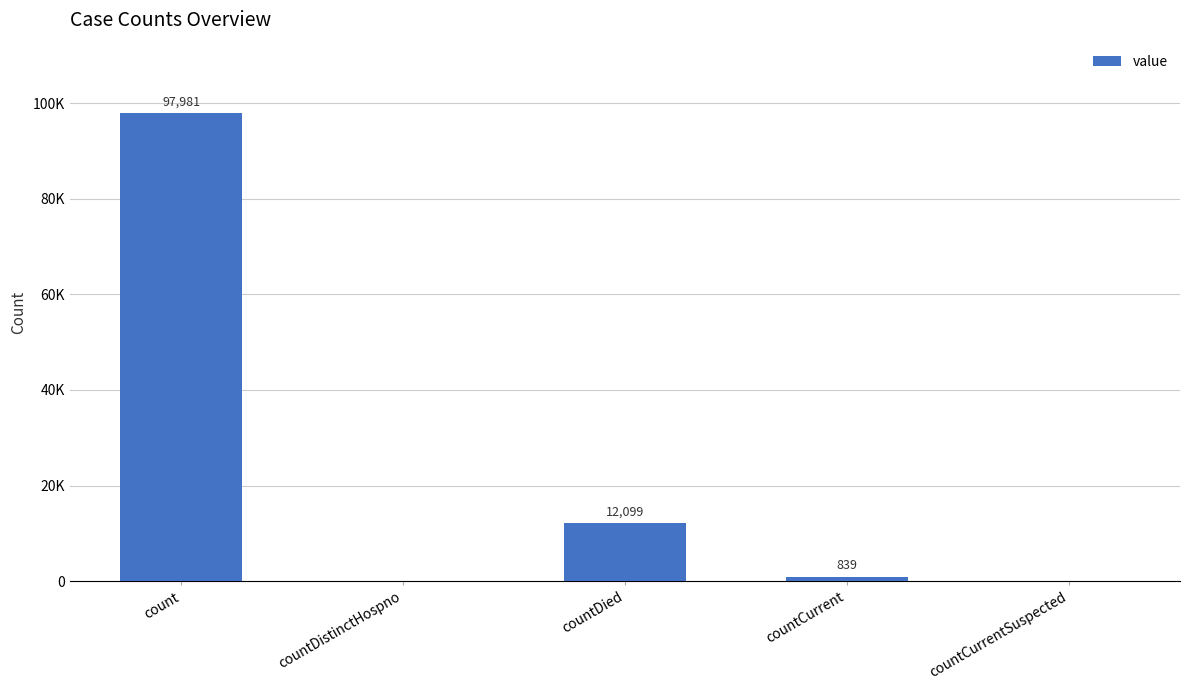

What is the label of the 1st bar from the left?

count